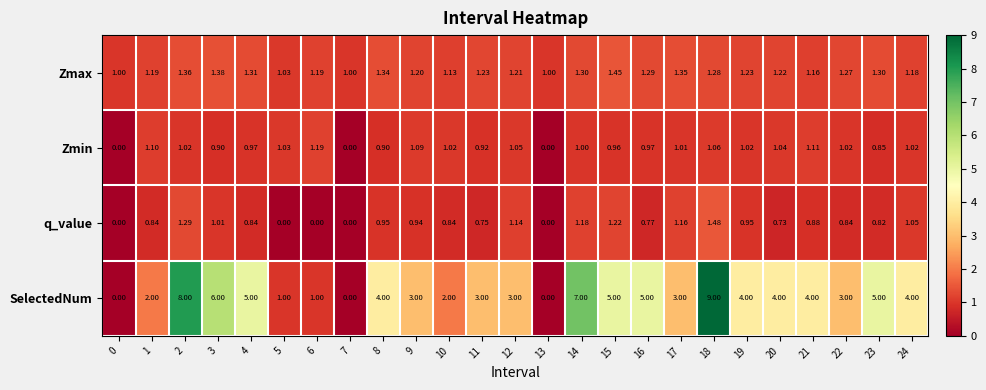

Which series has the largest total across all categories?

SelectedNum